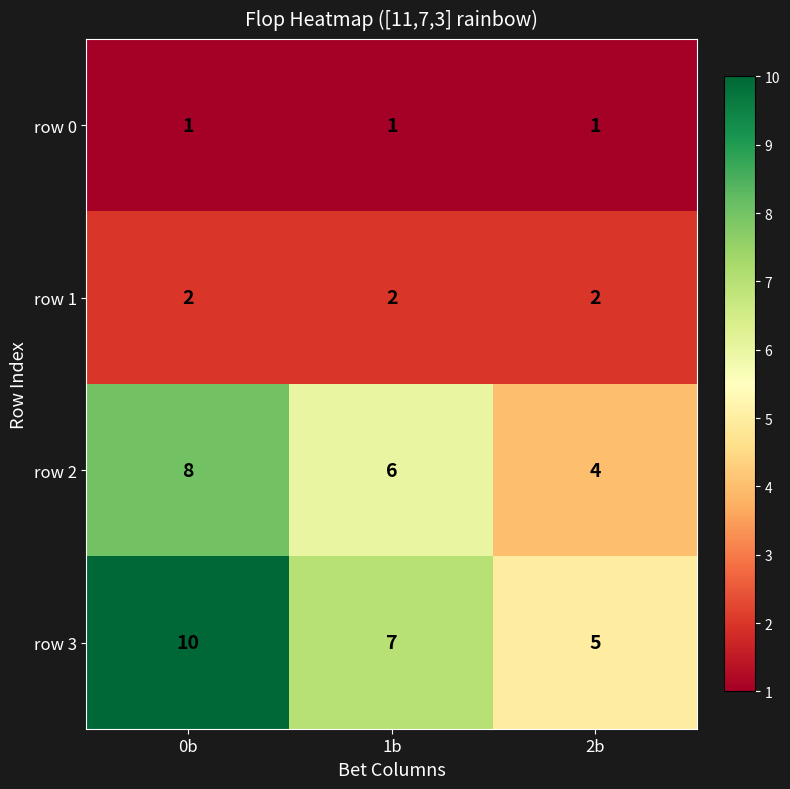

Rank the series by their average value, from highest to lowest.

row 3, row 2, row 1, row 0